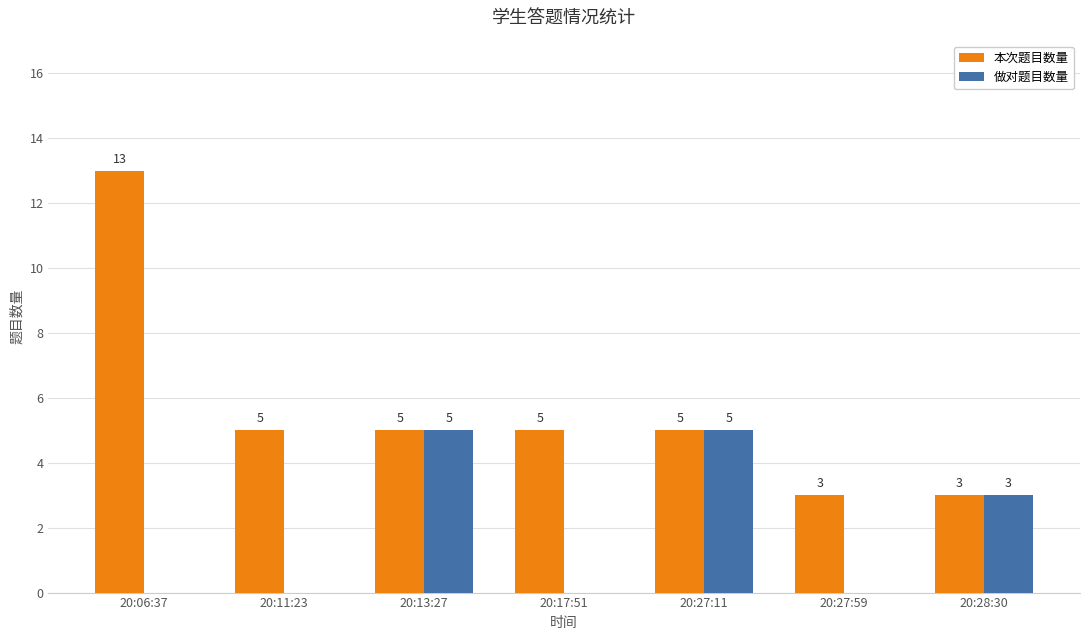

At which category is the sum across all series the highest?

20:06:37